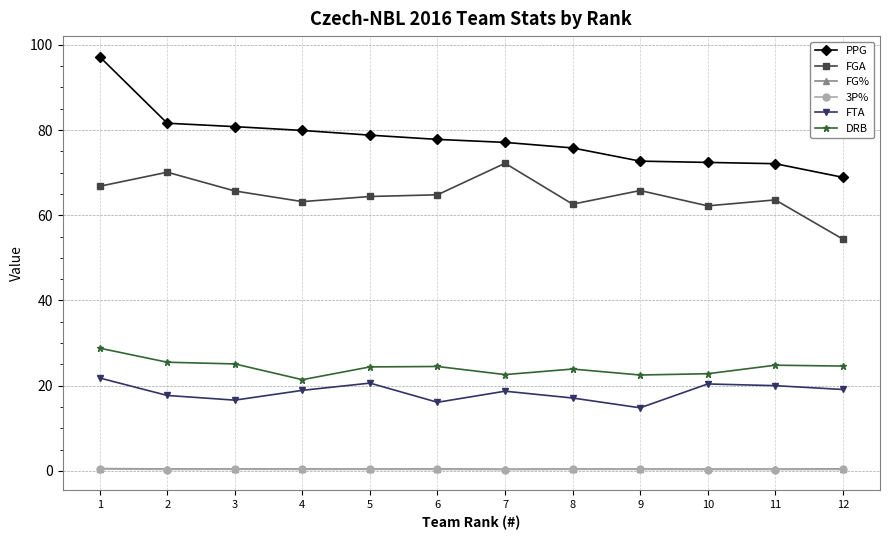

What is the sum of the FG% values at 7 and 10?

0.8